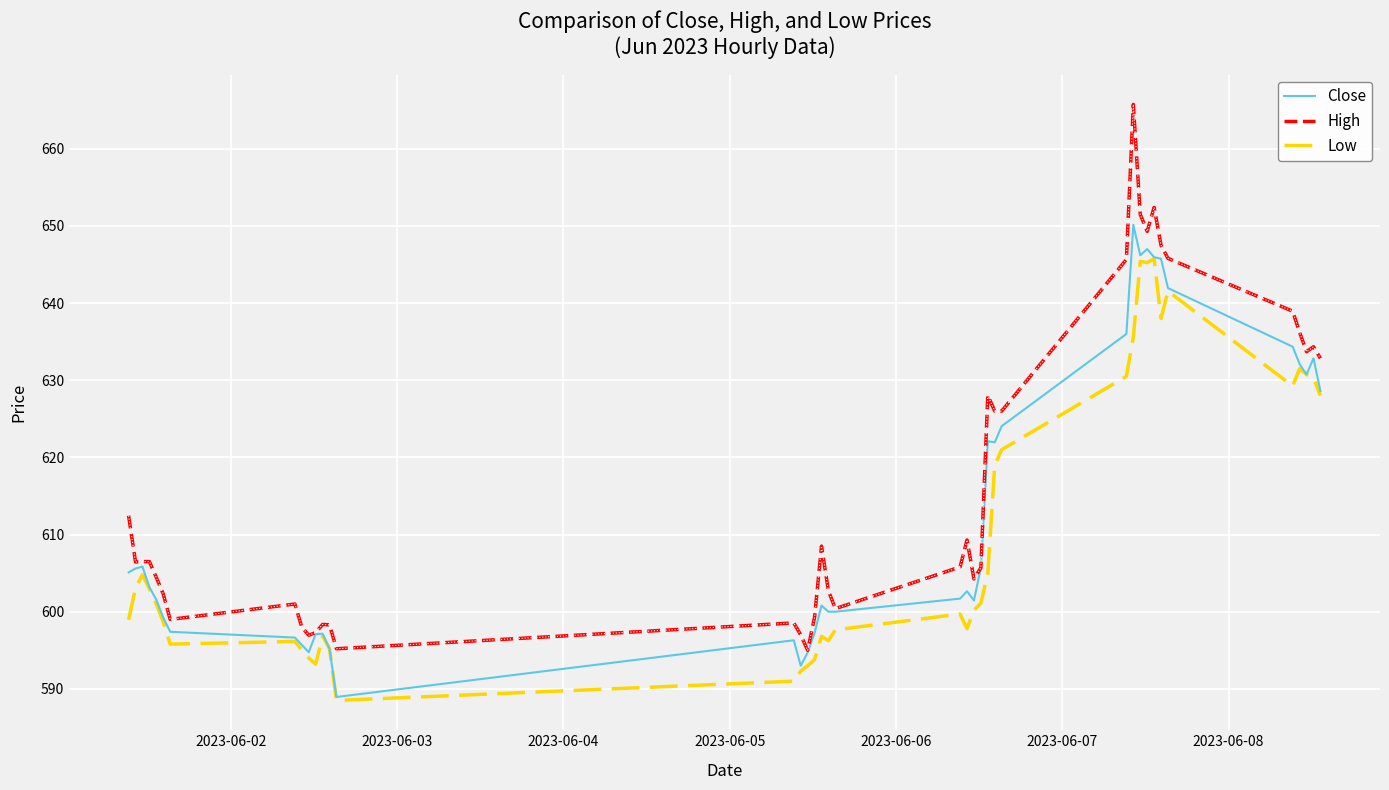

Is this an area chart (filled region under the line)?

No